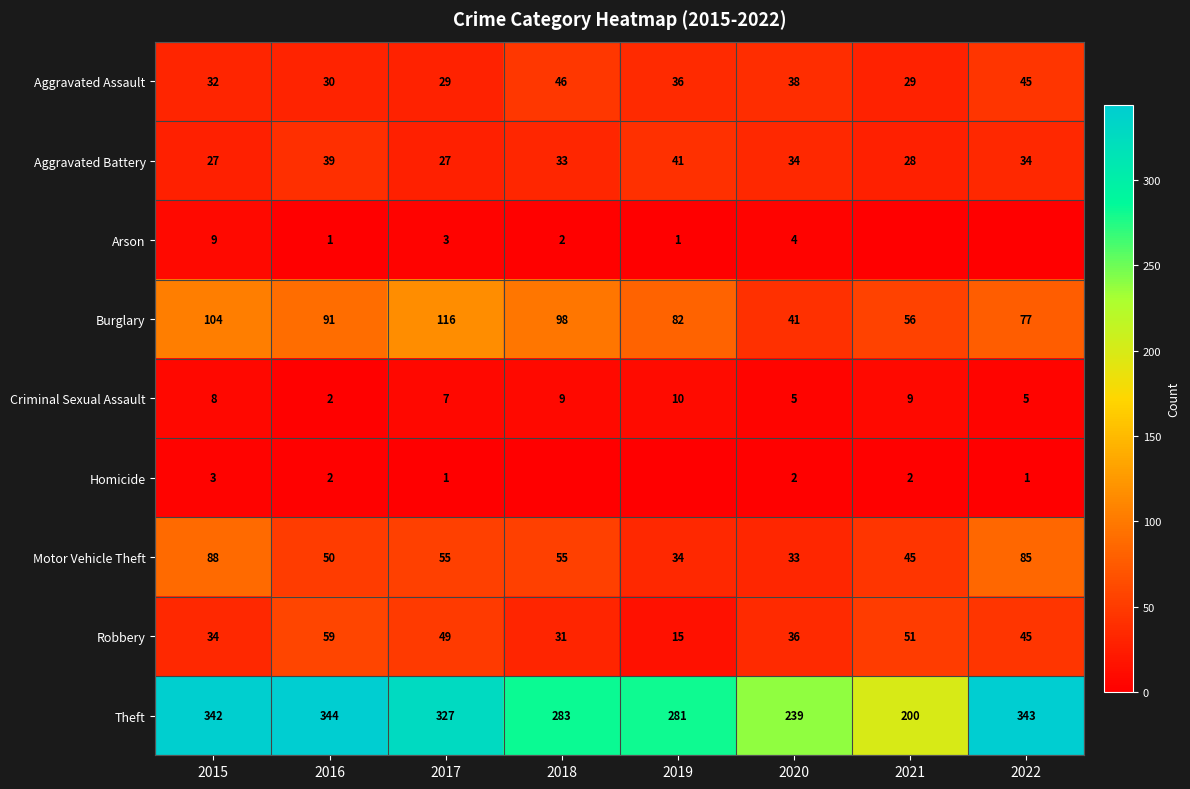

What is the sum of the Criminal Sexual Assault values at 2017 and 2022?

12